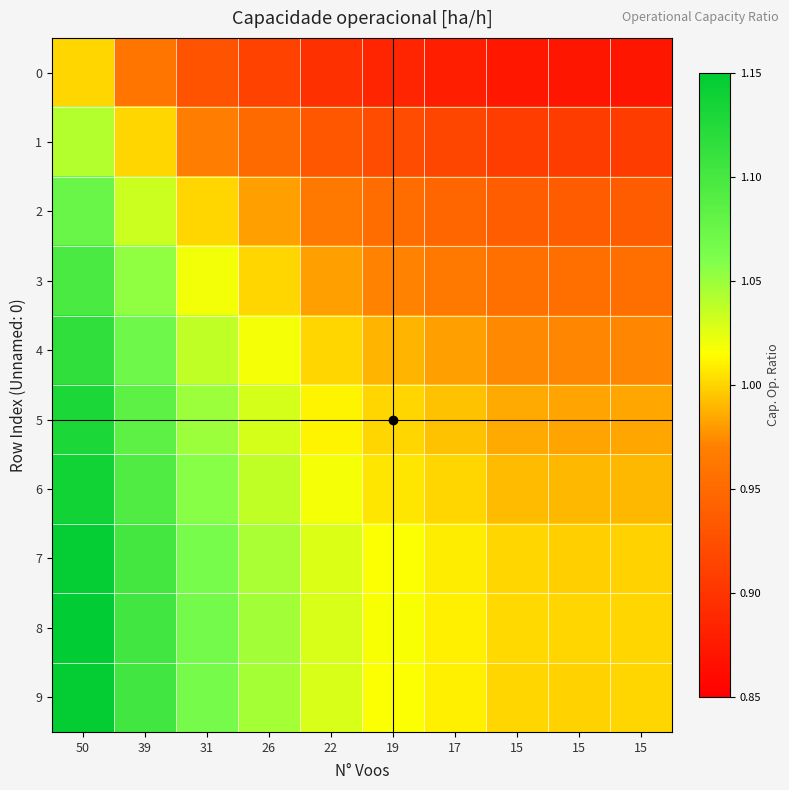

Which series has the largest total across all categories?

8